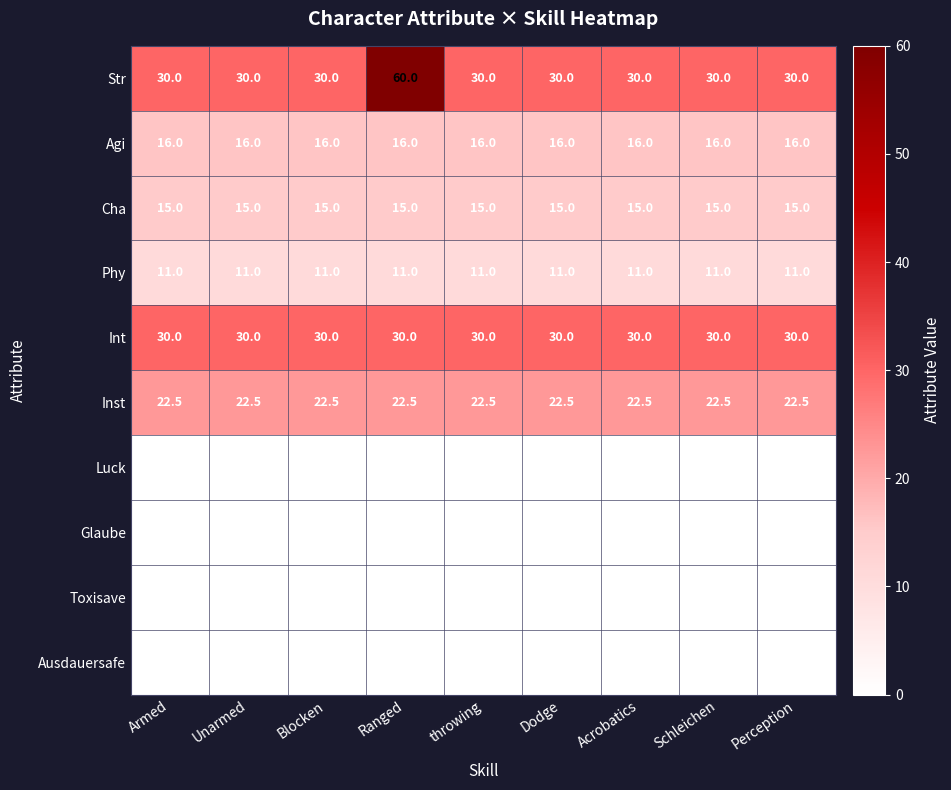

What is the highest value of the Phy series?

11.0